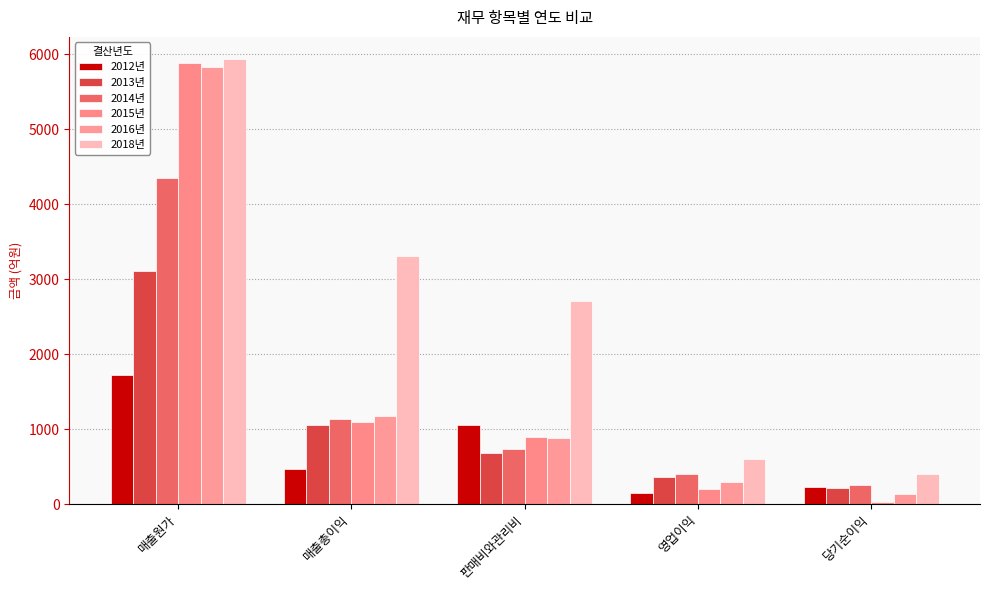

What is the label of the 5th bar from the right?

매출원가